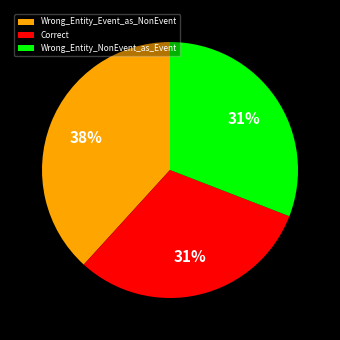

How many slices are in this pie chart?

3